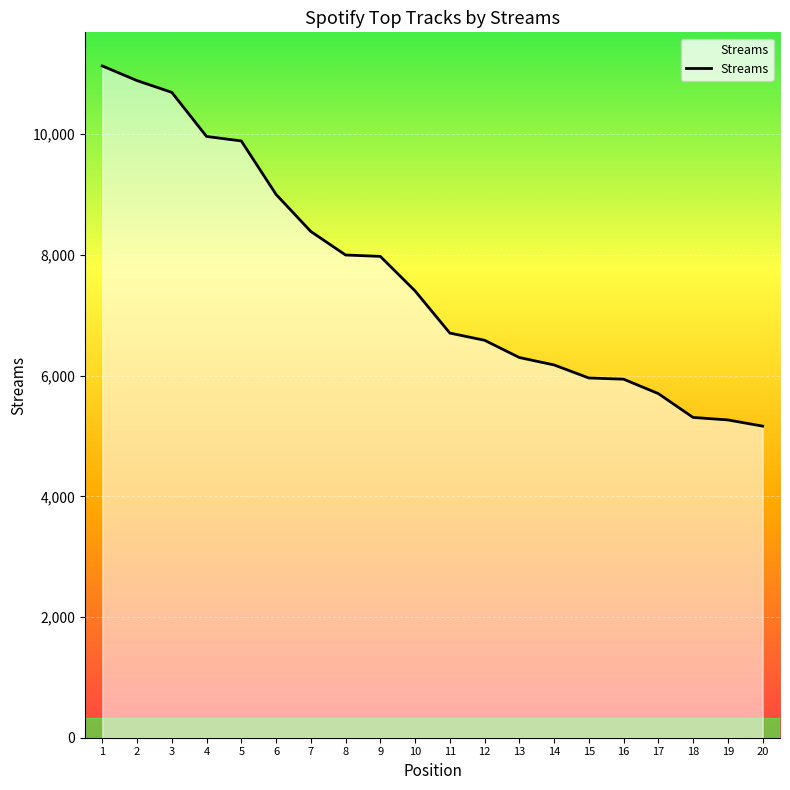

Is it true that the value at 1 is 4346?

False